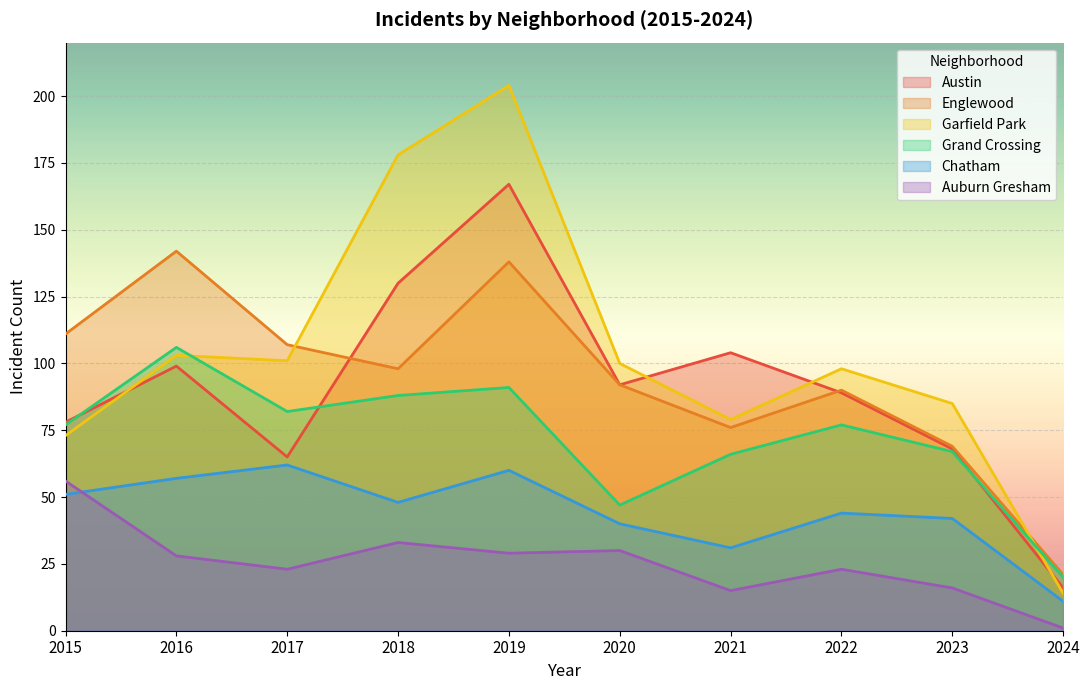

Which category has the highest value across all series?

2019